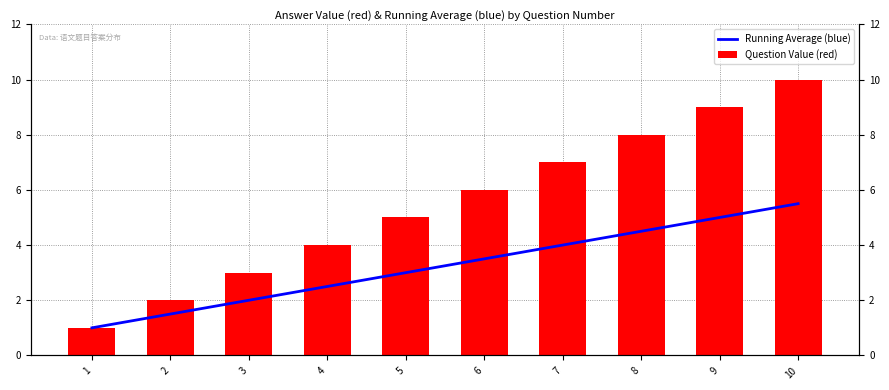

At which category does the chart reach its minimum across all series?

1